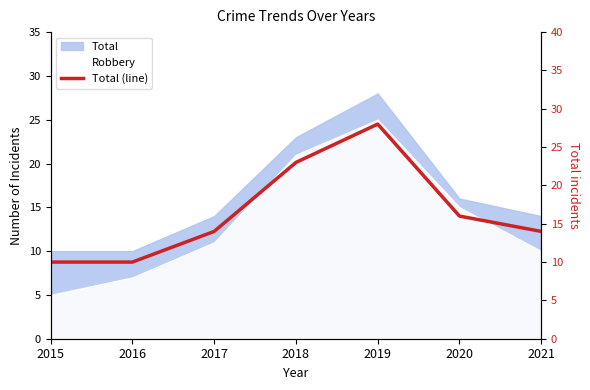

The chart shows a value of 13 at 2019. True or false?

False